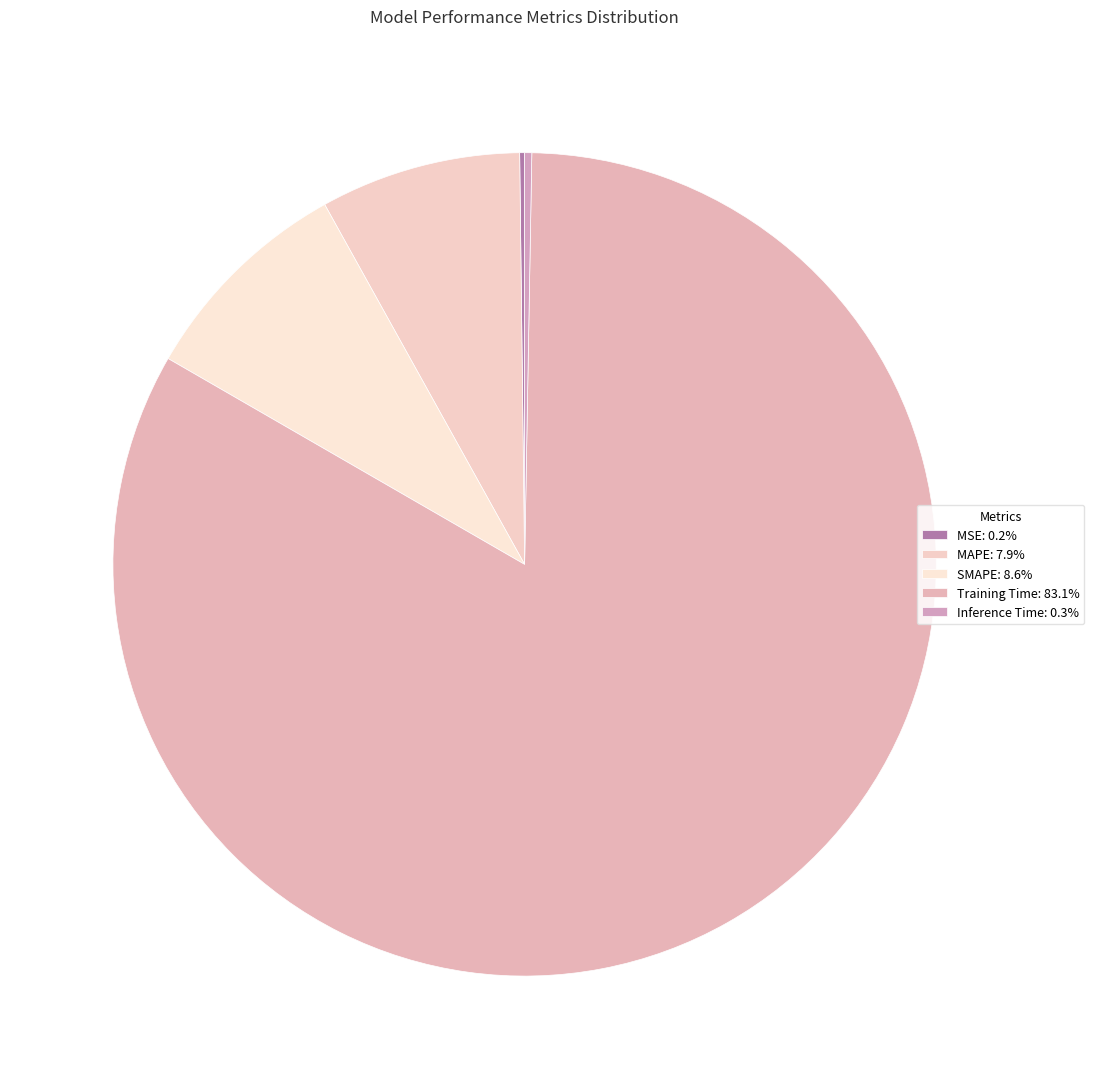

True or false: SMAPE accounts for 18% of the total.

False